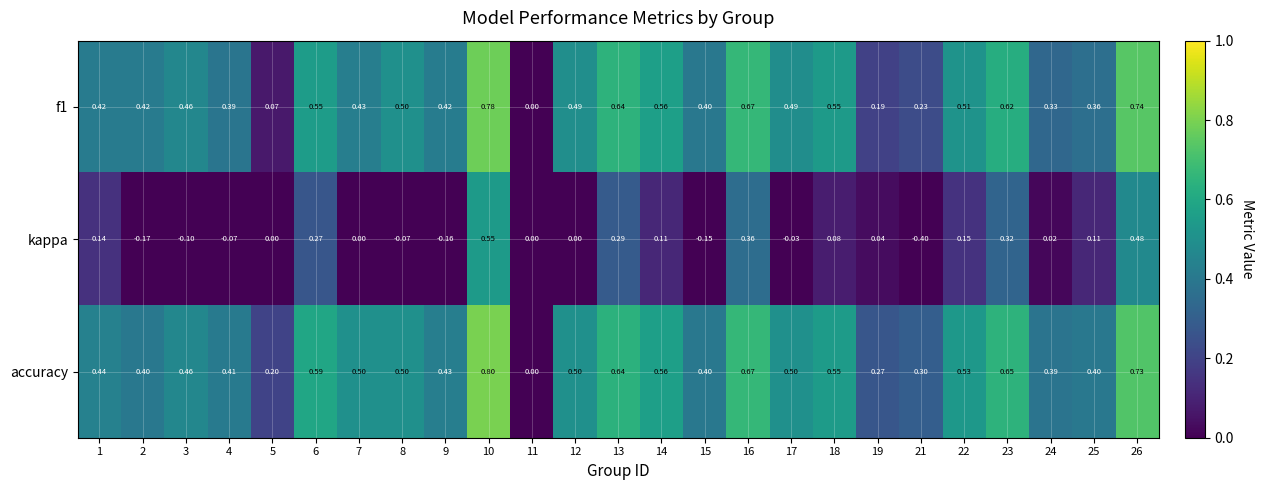

Count the number of data series in this chart.

3